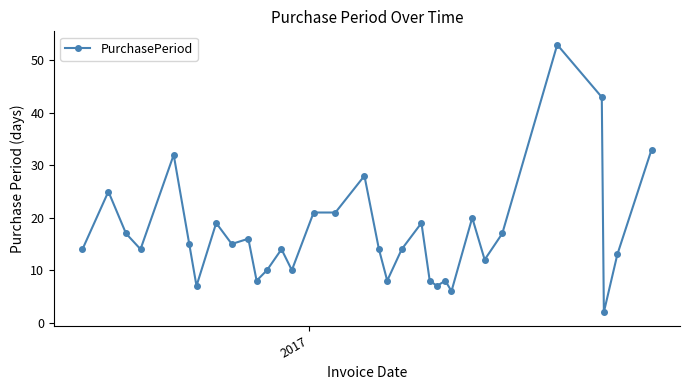

What is the greatest value displayed?

53